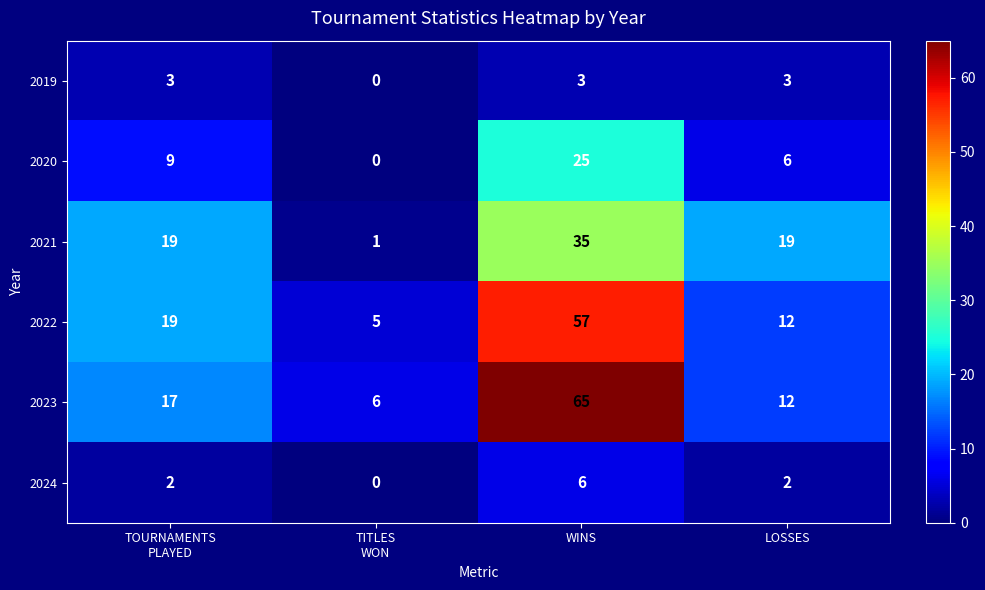

What value does the 2021 series have at LOSSES, to the nearest 5?

20